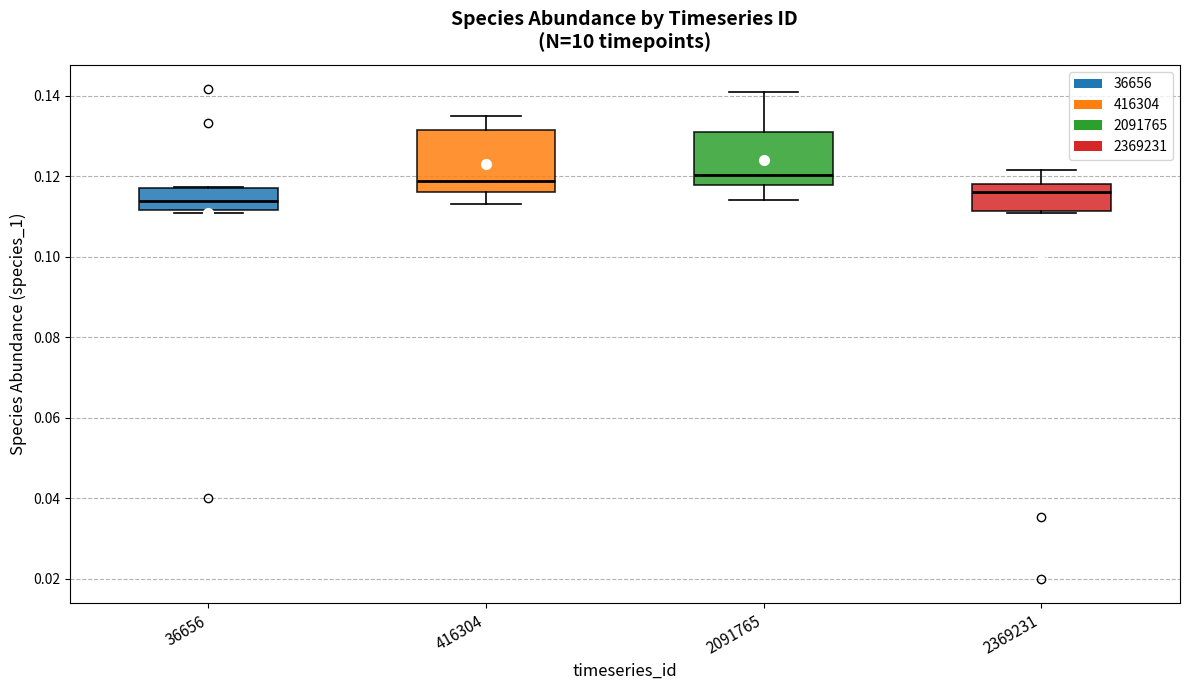

Where does the lower whisker of the box at x = 2091765 end on the y-axis? The values are not printed on the chart, so give them approximately, as read against the axis.

0.114